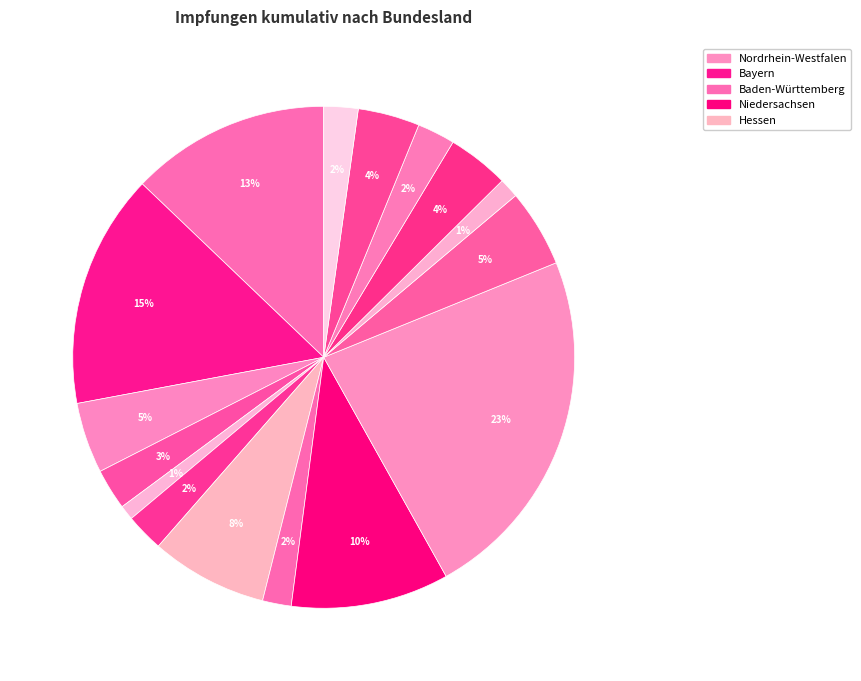

Count the number of slices in the pie.

16